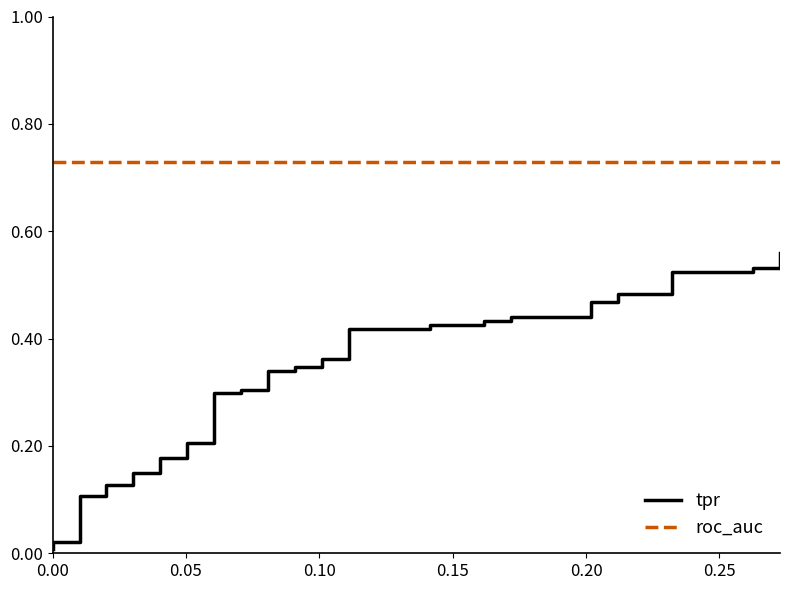

Reading left to right, list all the values displayed in this chart.

tpr: 0.0	0.0	0.0	0.1	0.1	0.1	0.1	0.1	0.1	0.2	0.2	0.2	0.2	0.3	0.3	0.3	0.3	0.3	0.3	0.3	0.3	0.4	0.4	0.4	0.4	0.4	0.4	0.4	0.4	0.4	0.4	0.5	0.5	0.5	0.5	0.5	0.5	0.5	0.5	0.6
roc_auc: 0.7	0.7	0.7	0.7	0.7	0.7	0.7	0.7	0.7	0.7	0.7	0.7	0.7	0.7	0.7	0.7	0.7	0.7	0.7	0.7	0.7	0.7	0.7	0.7	0.7	0.7	0.7	0.7	0.7	0.7	0.7	0.7	0.7	0.7	0.7	0.7	0.7	0.7	0.7	0.7